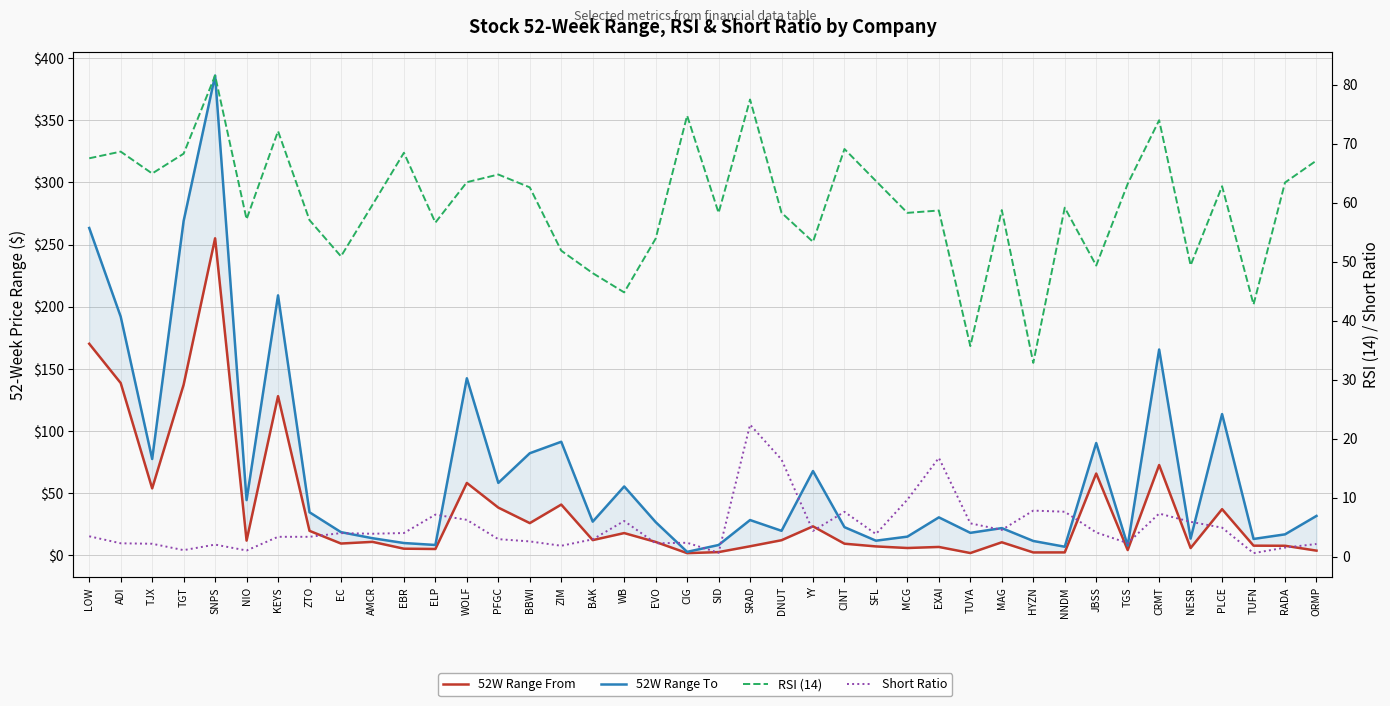

True or false: RSI (14) has more than 1 interior local peaks.

True